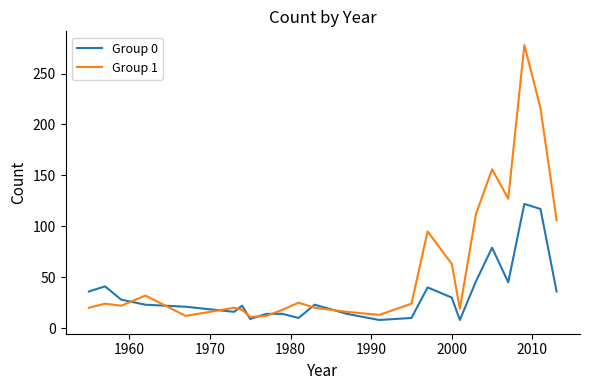

List the series in order of their peak value, lowest first.

Group 0, Group 1